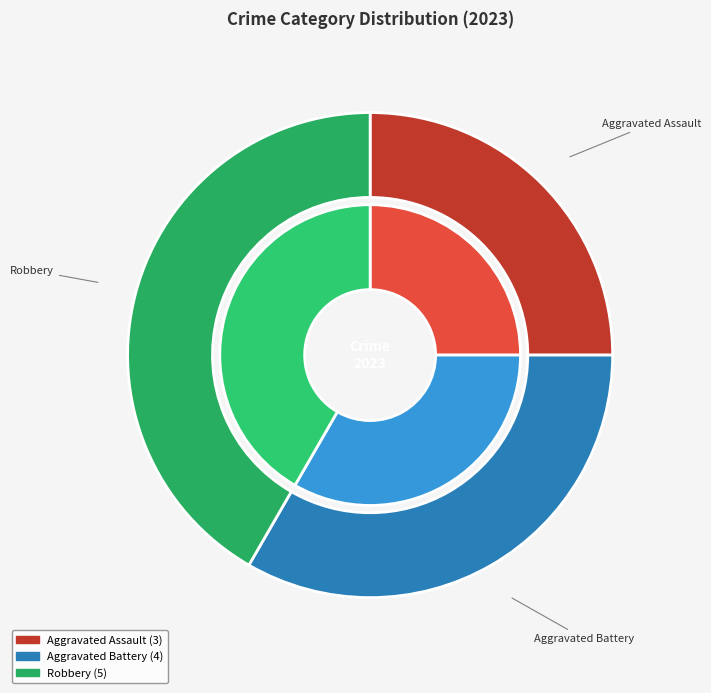

How many slices are in this pie chart?

3